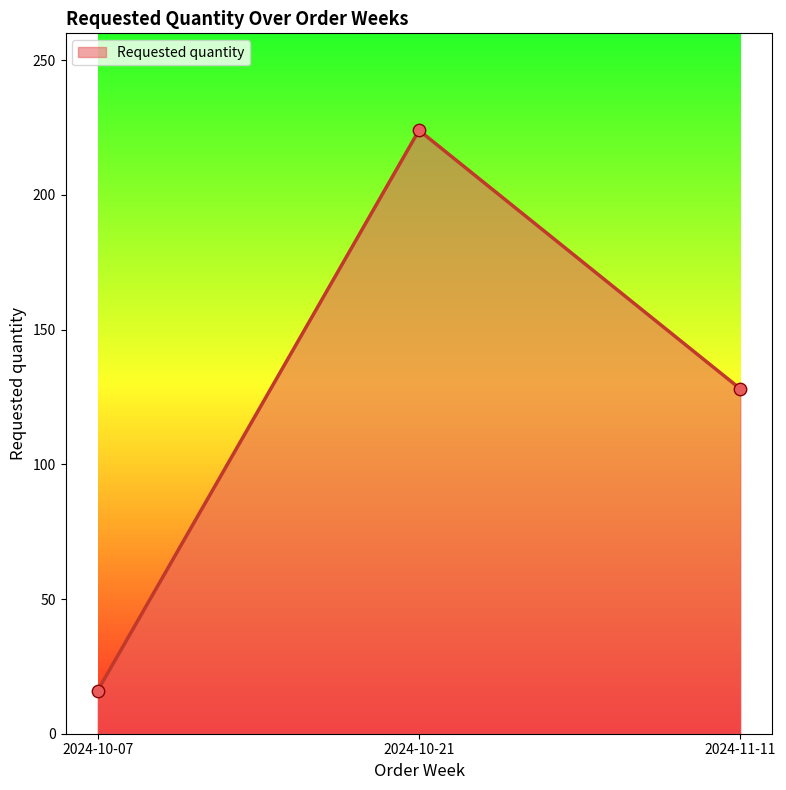

Which has a higher value, 2024-10-07 or 2024-11-11?

2024-11-11